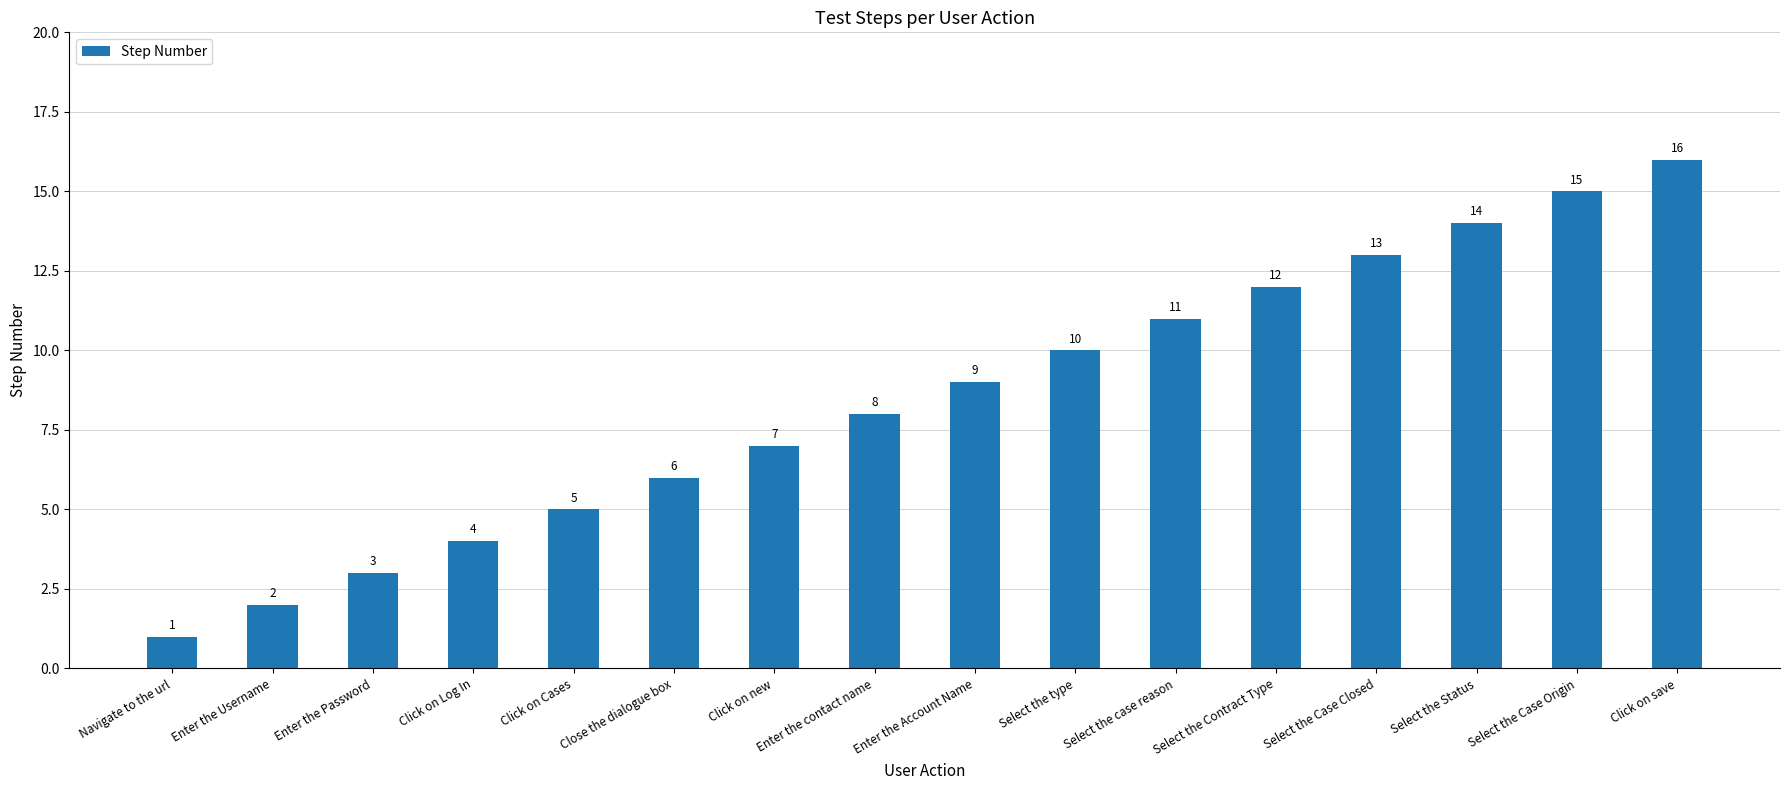

What is the difference between the maximum and minimum values?

15